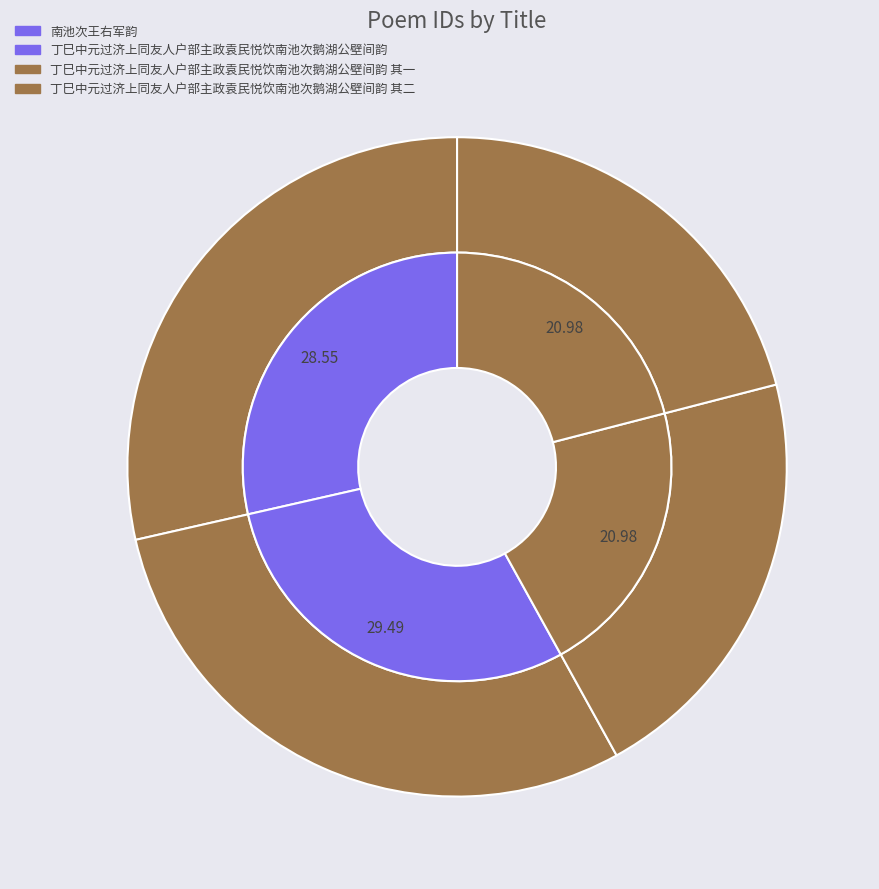

Which category has the smallest portion of the pie?

丁巳中元过济上同友人户部主政袁民悦饮南池次鹅湖公壁间韵 其一